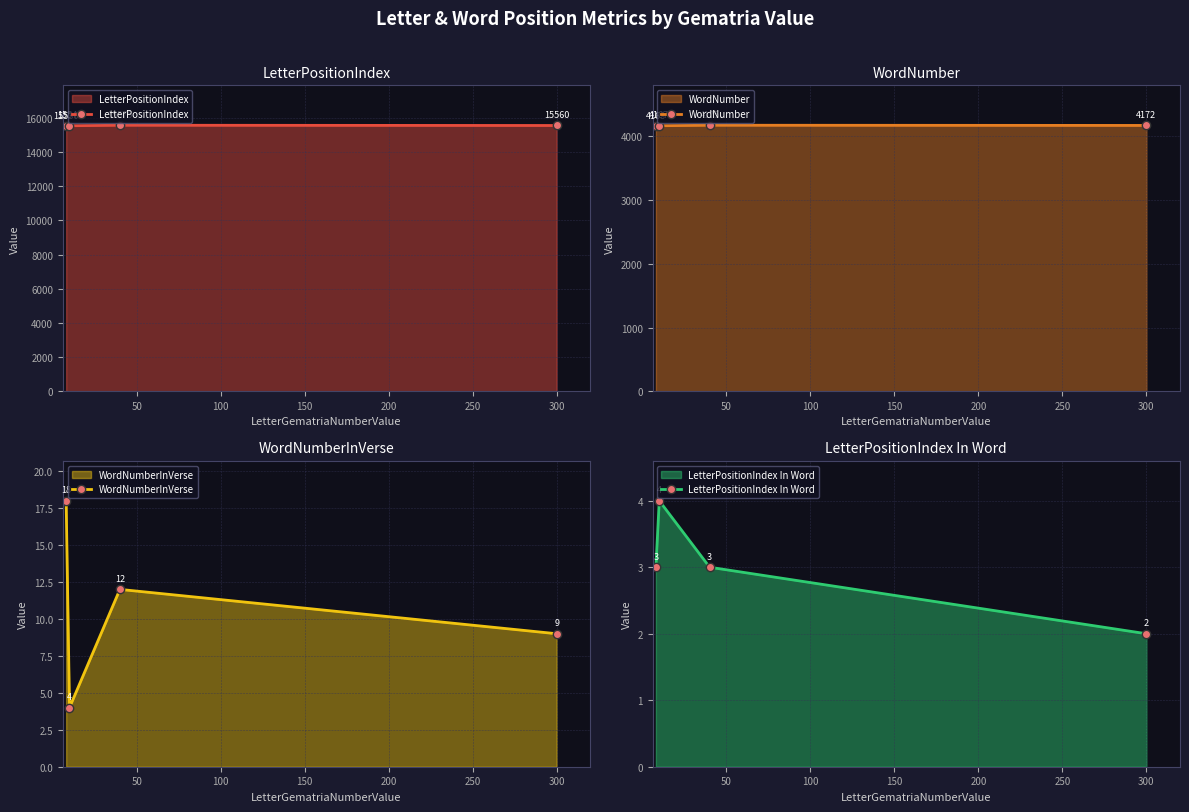

How many interior local peaks does the WordNumber series have?

1